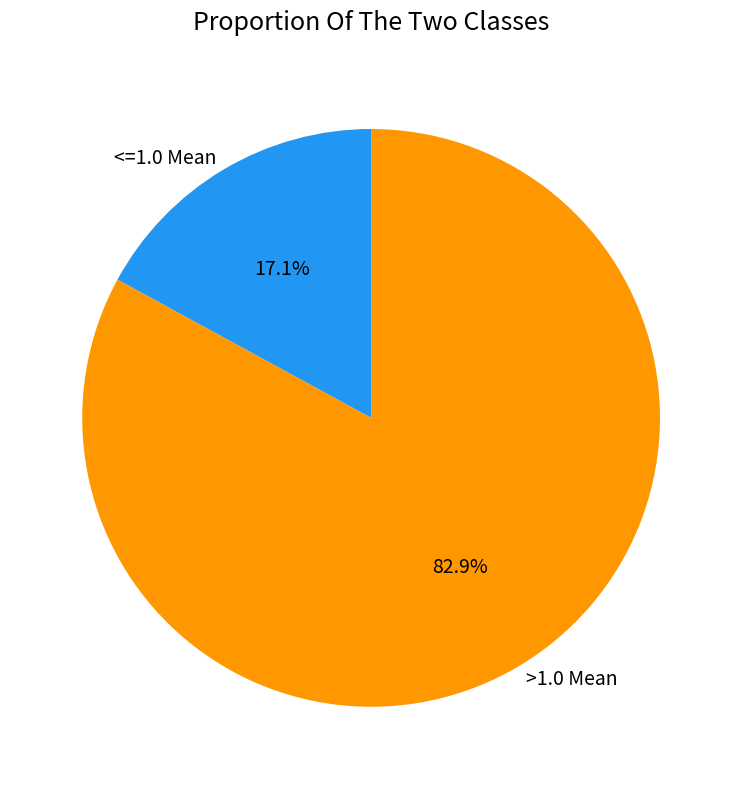

Which slice is the smallest?

<=1.0 Mean